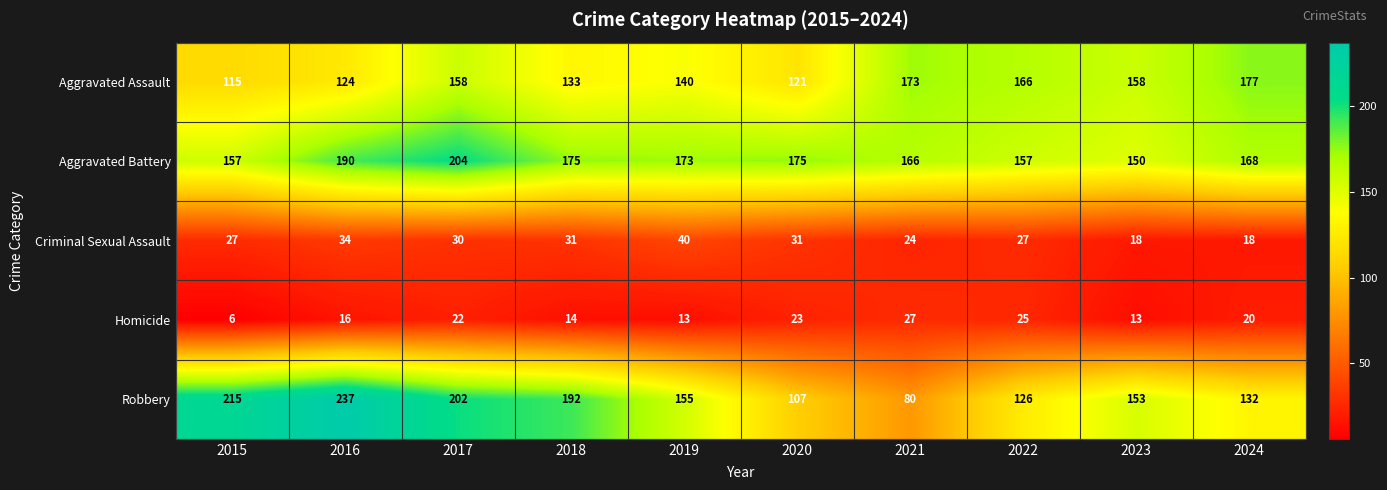

What is the maximum value shown in the chart?

237